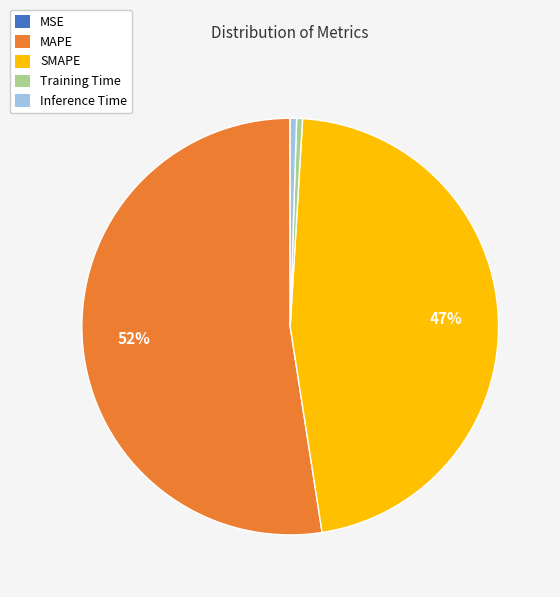

What percentage is the SMAPE slice, to the nearest percent?

47%